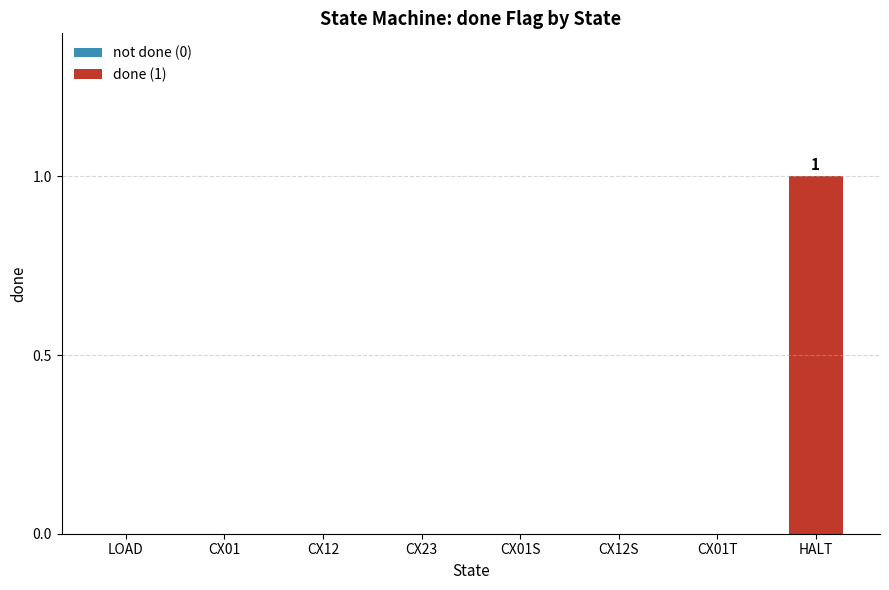

True or false: the data shows 0 at CX01T.

True